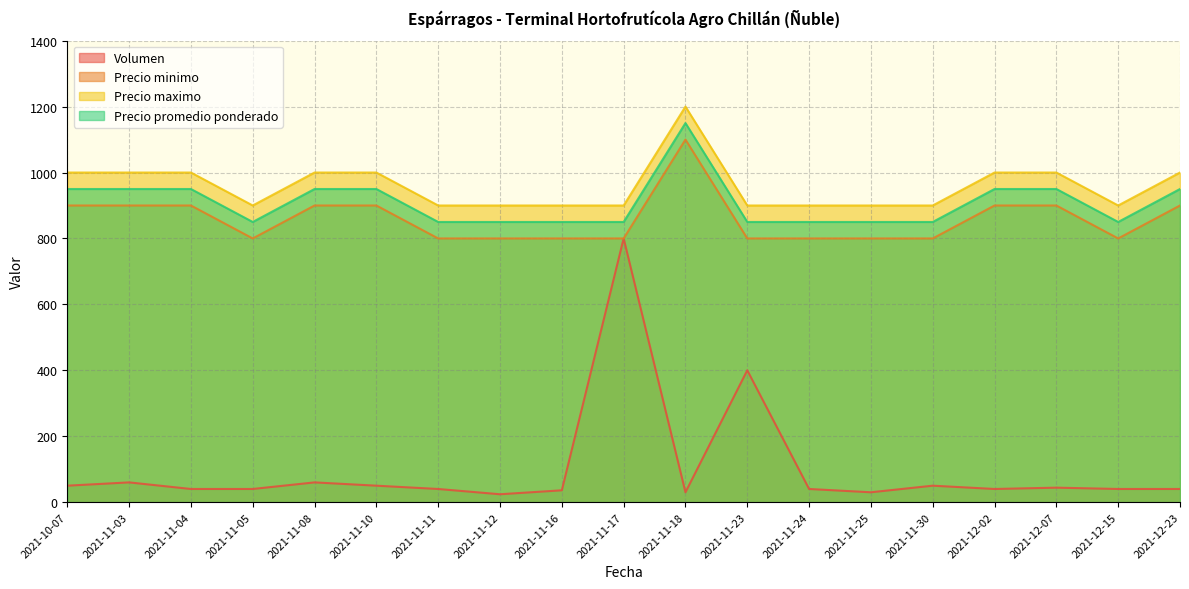

True or false: Volumen and Precio promedio ponderado intersect in this chart.

False